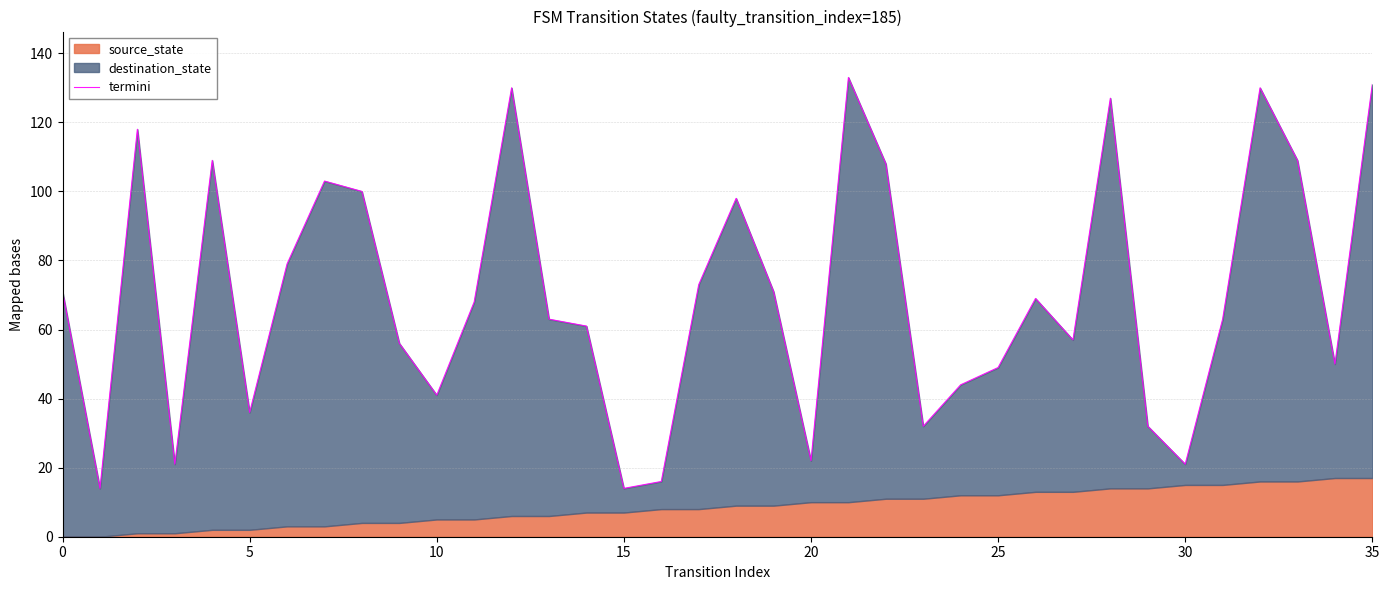

How many points are higher than both their immediate neighbors (excluding endpoints)?

9